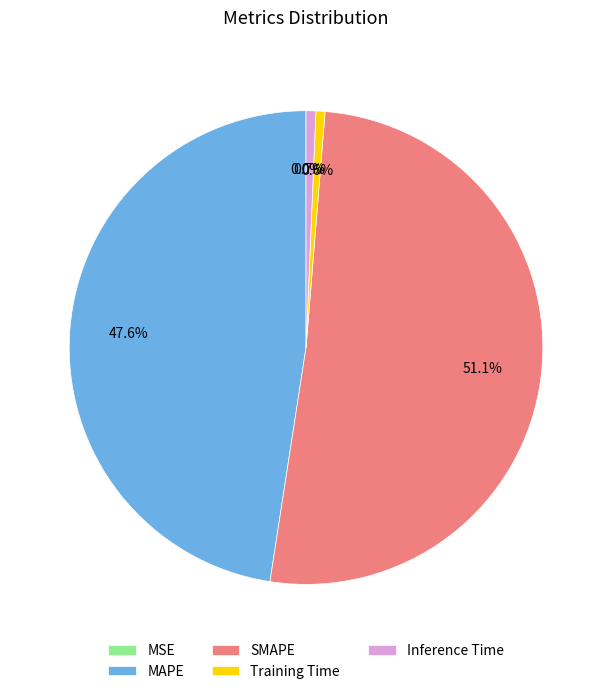

True or false: SMAPE accounts for 51% of the total.

True